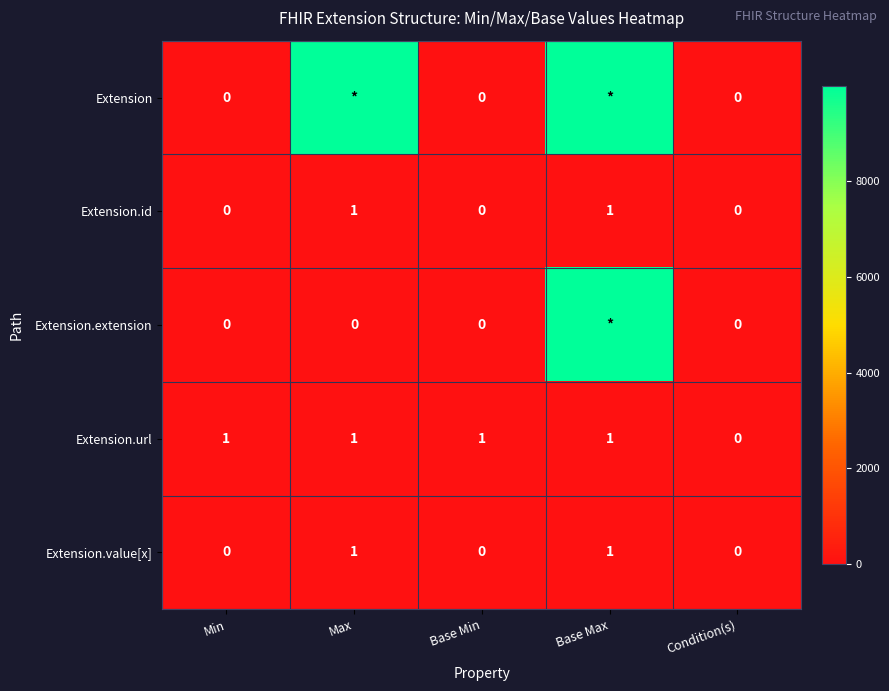

True or false: Extension.id has a value of 1 at Base Max.

True